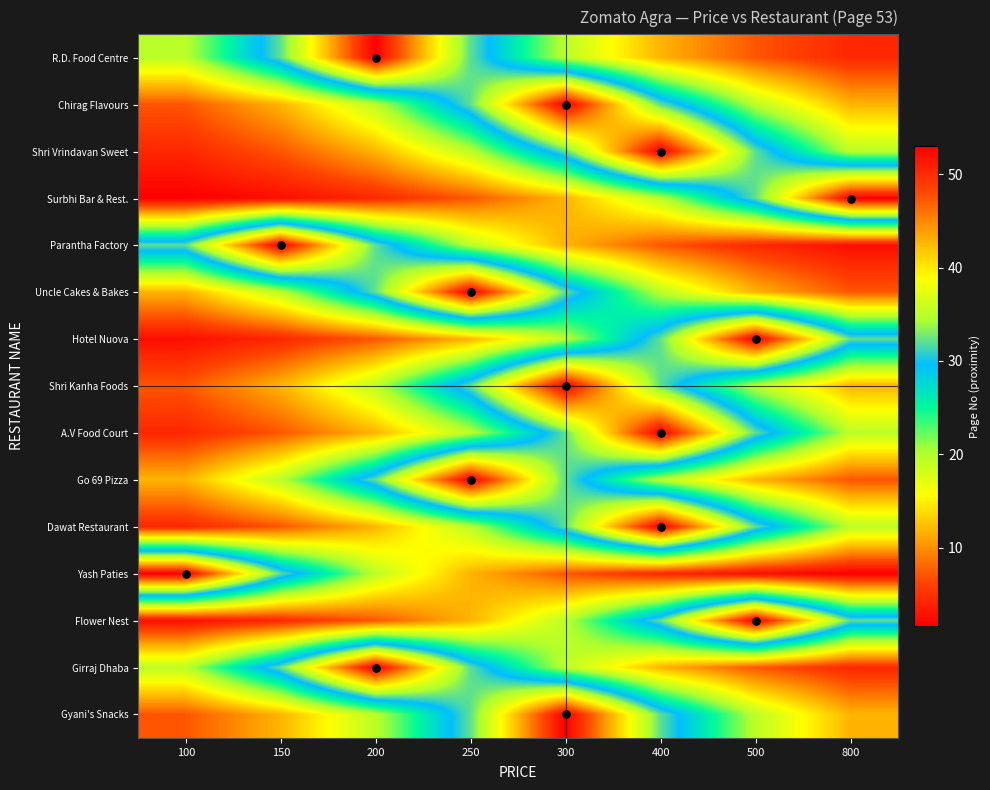

Count the number of categories in the chart.

8